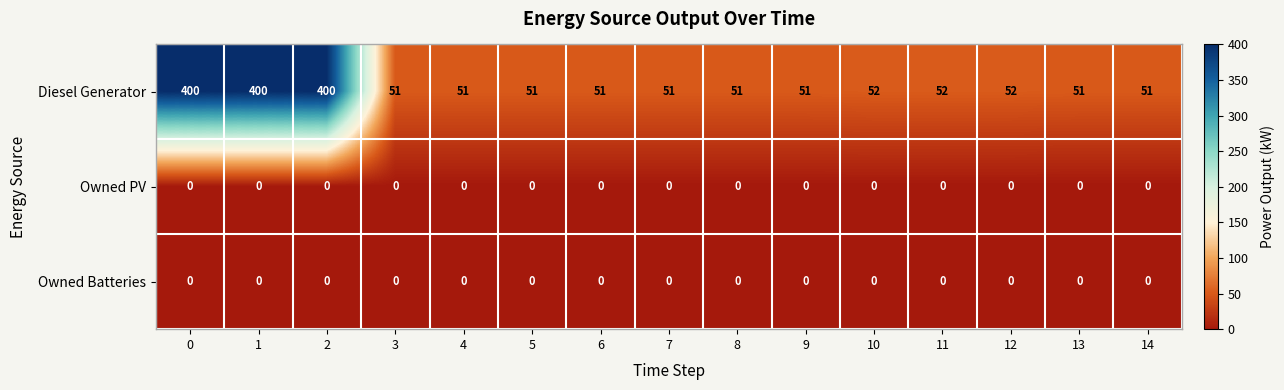

At how many categories does at least one series exceed 265?

3